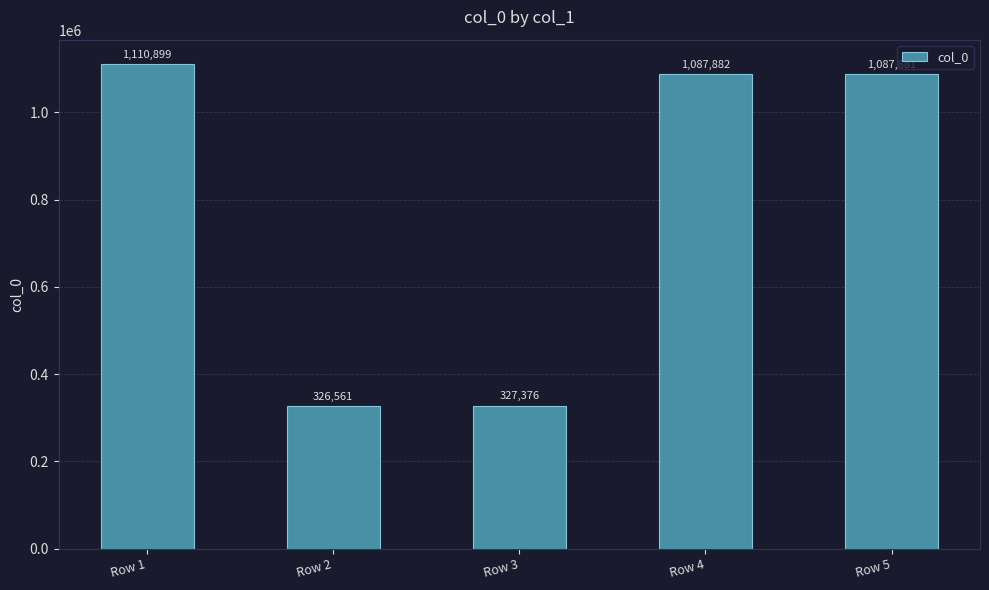

Approximately how many times larger is the value at Row 5 compared to Row 1?

1.0